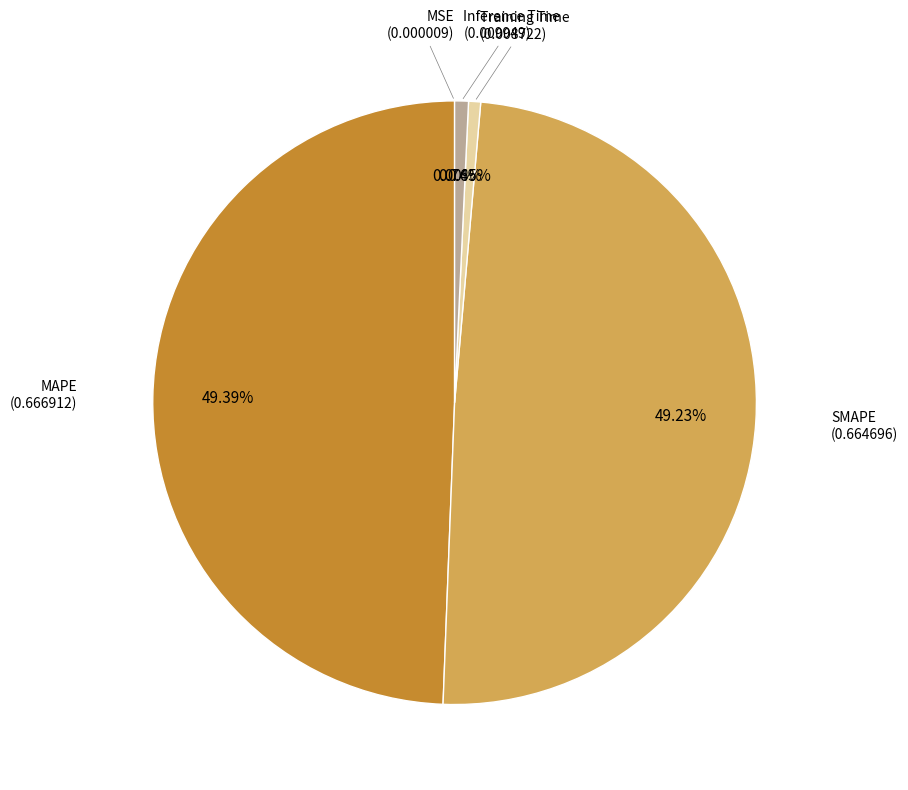

Is there any slice that represents more than half of the pie?

No